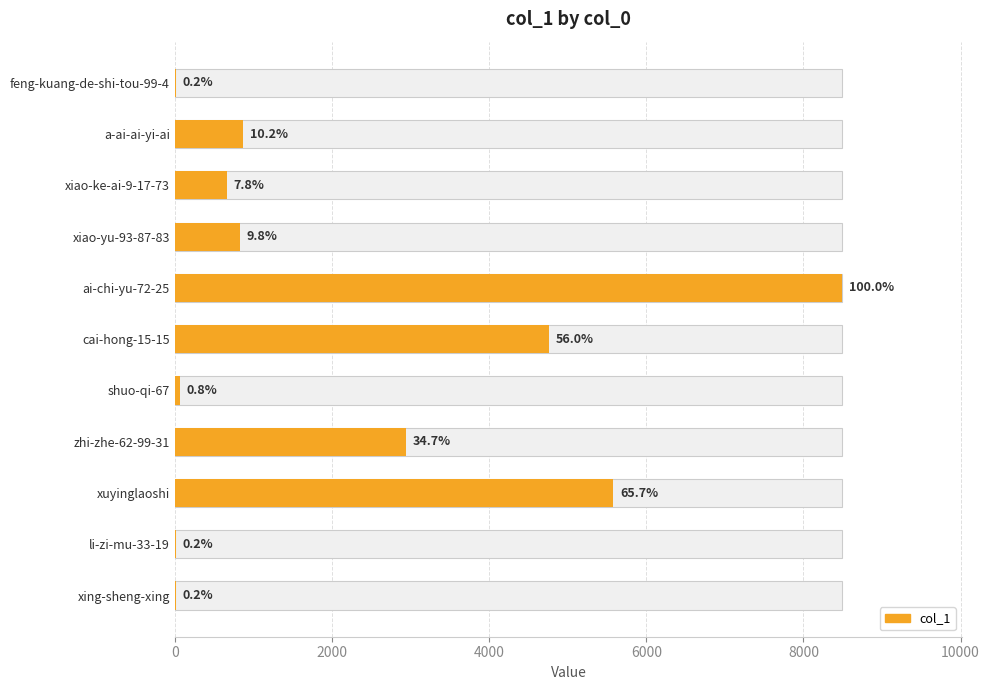

Approximately how many times larger is the value at xiao-yu-93-87-83 compared to xiao-ke-ai-9-17-73?

1.2